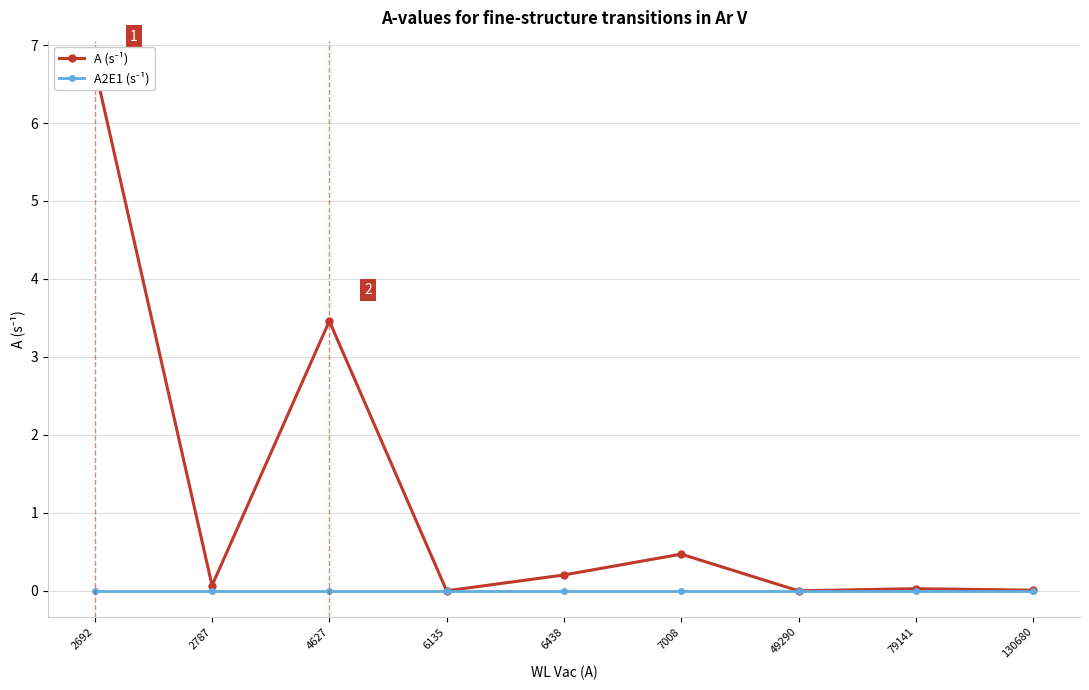

Rank the series at 79141 from highest to lowest value.

A (s⁻¹), A2E1 (s⁻¹)